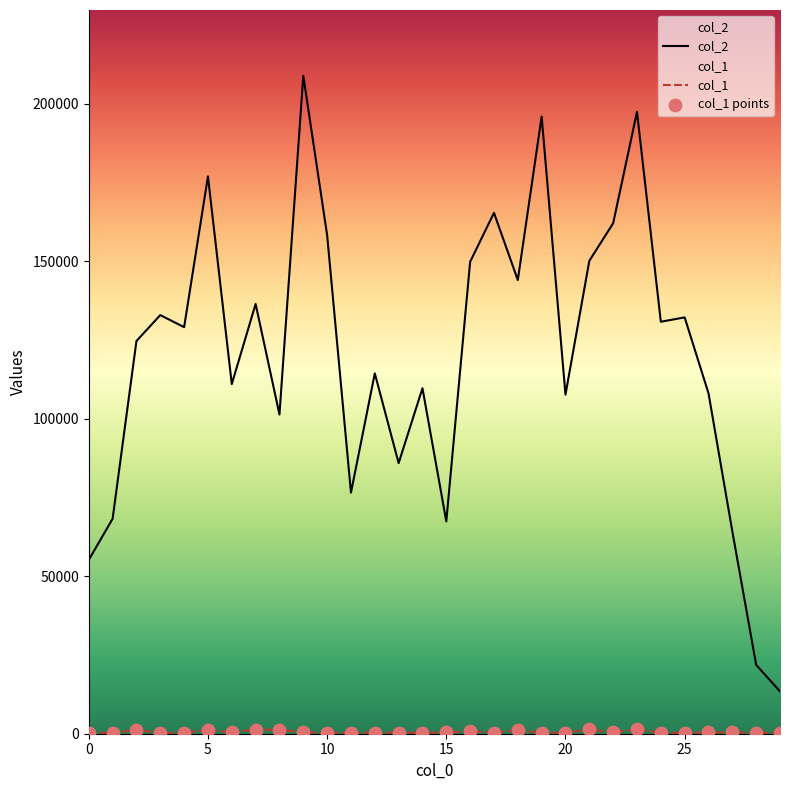

What are all the series names shown in the legend?

col_2, col_1, col_1 points